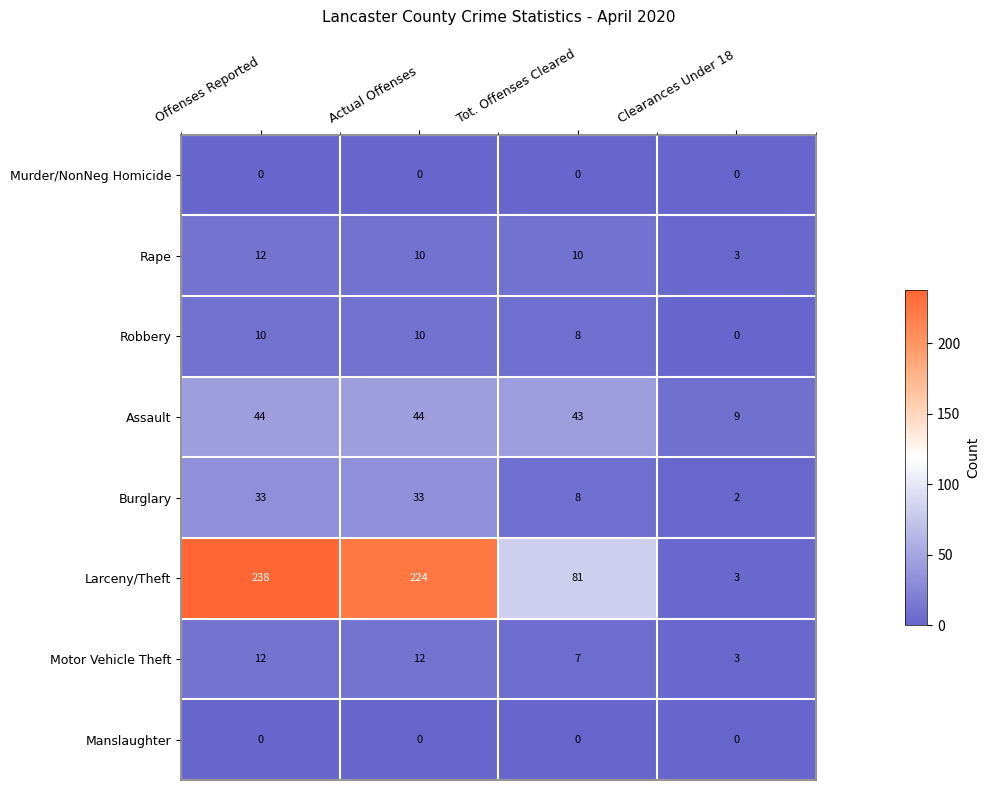

Is it true that Robbery equals 4 at Tot. Offenses Cleared?

False